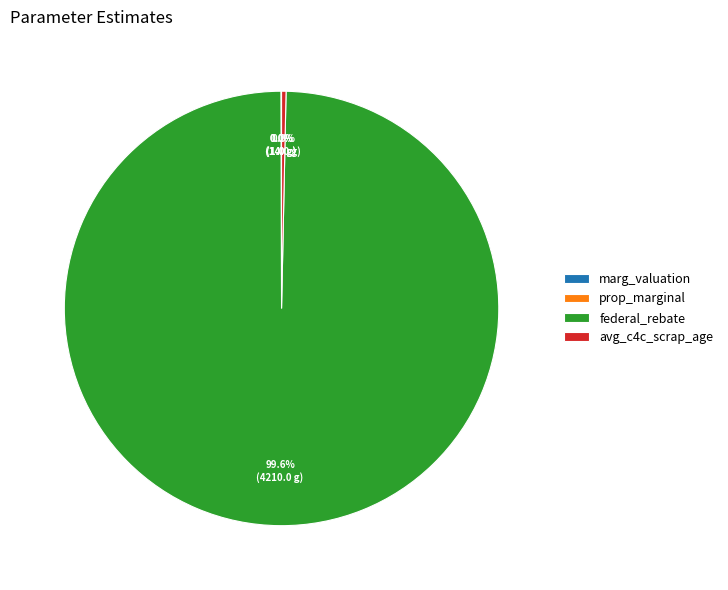

Does federal_rebate account for over 50% of the chart?

Yes